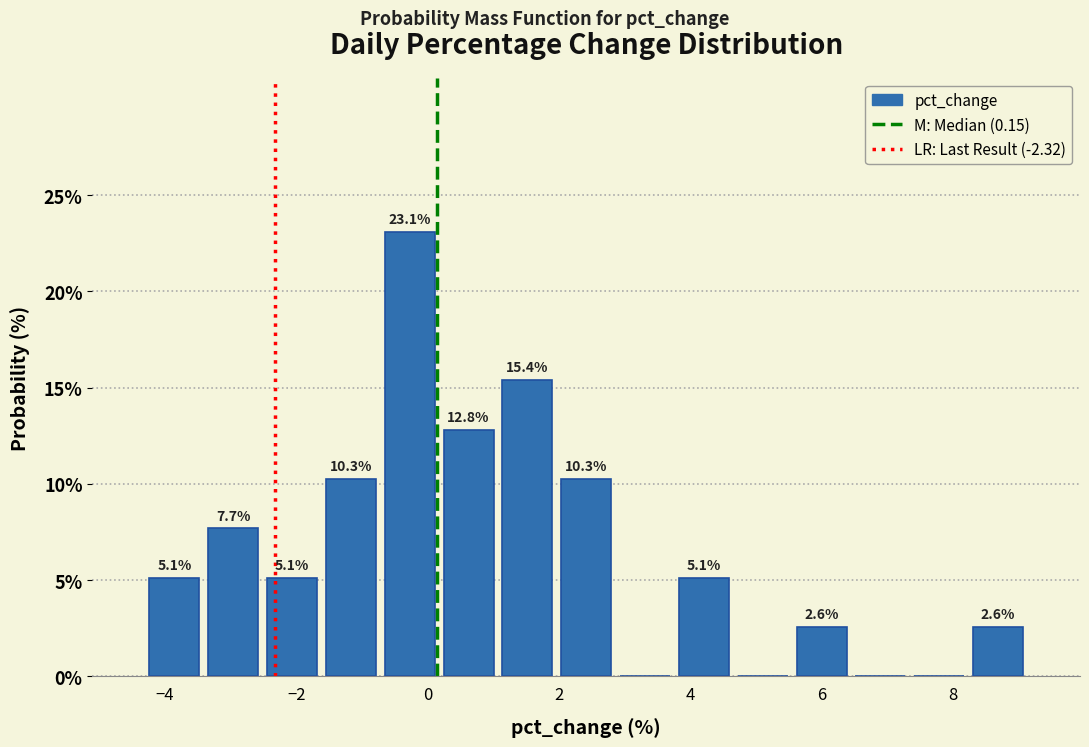

Over which range of the x-axis is the bar tallest?

-0.8 to 0.2